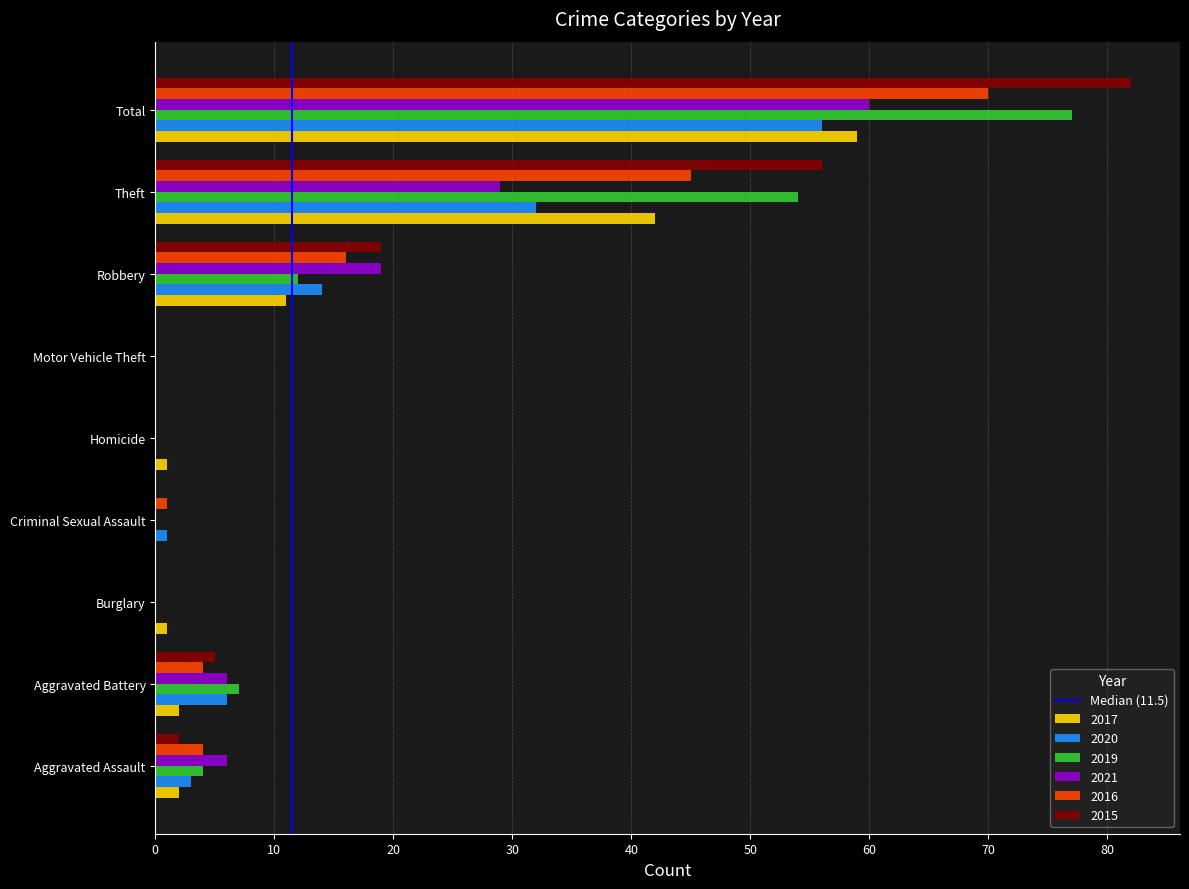

Between Aggravated Battery and Total, which series saw the biggest shift?

2015